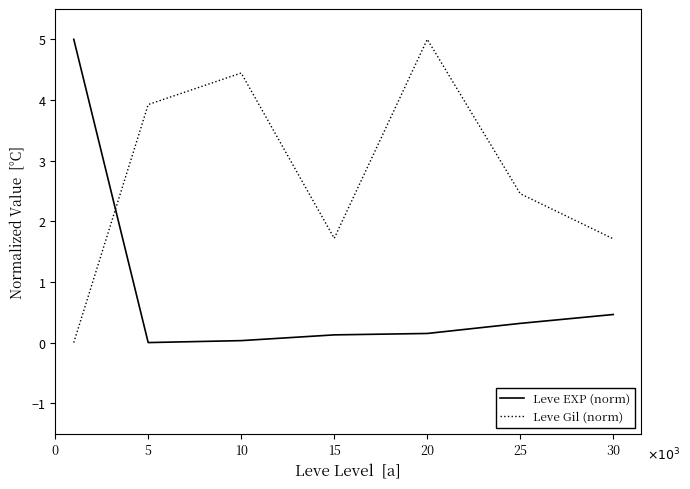

After their last crossing, which series has the higher values: Leve Gil (norm) or Leve EXP (norm)?

Leve Gil (norm)